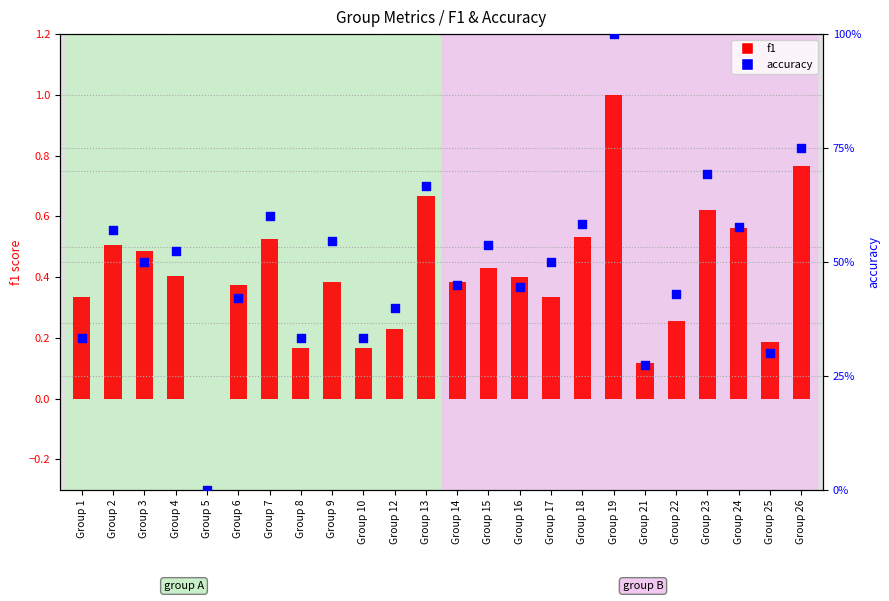

Which series has the largest total across all categories?

accuracy